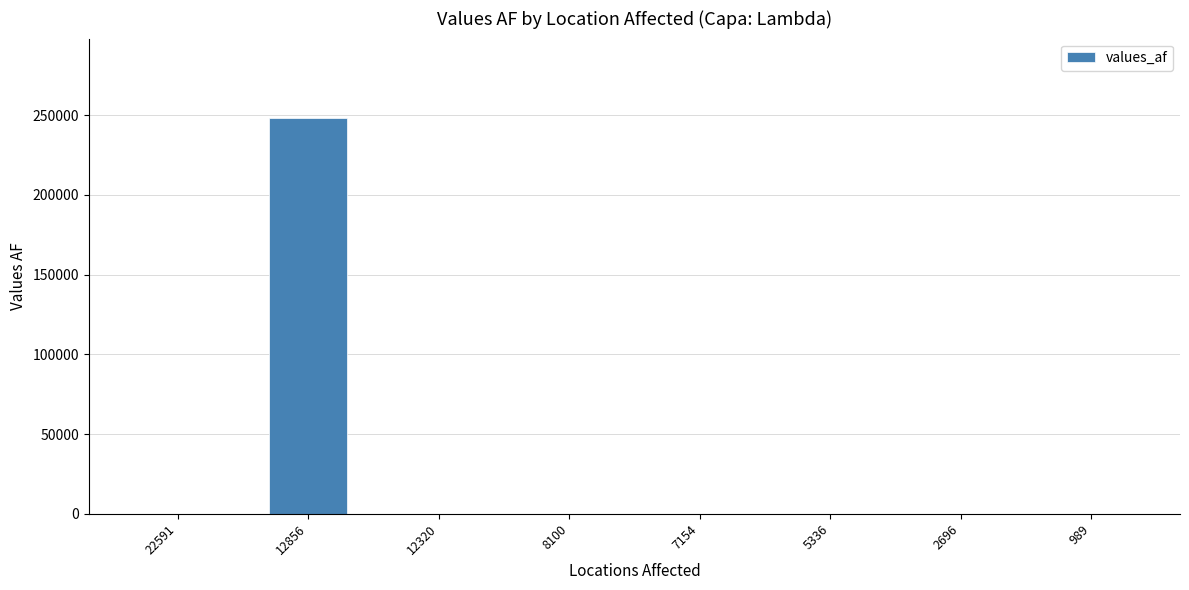

What is the greatest value displayed?

248292